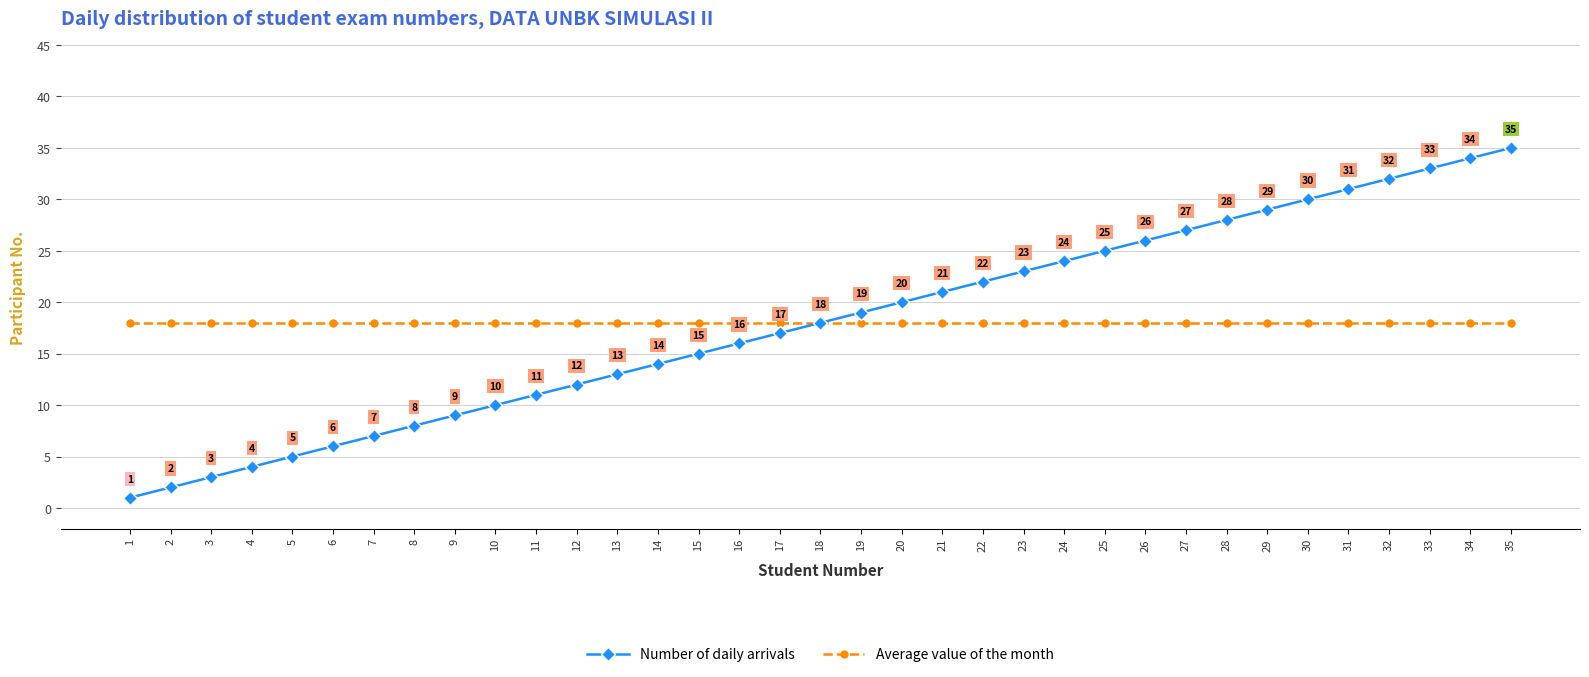

What is the value of the Average value of the month point at the 25th from the left?

18